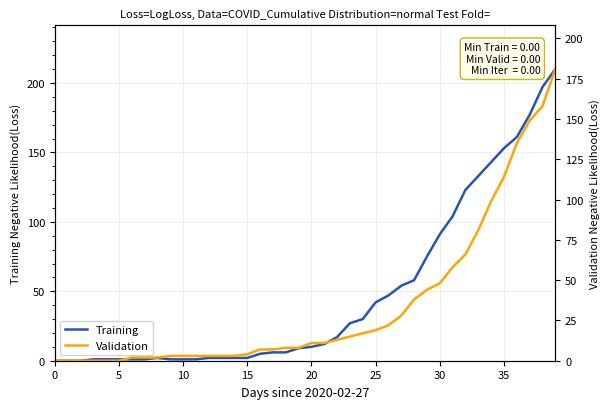

What is the sum of all Training values?

1908